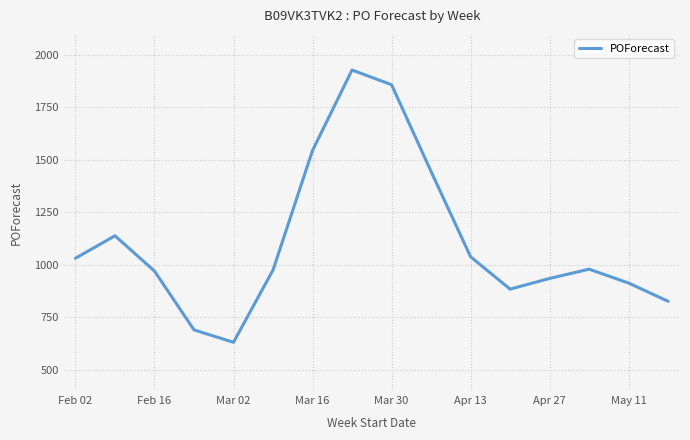

What is the difference between the maximum and minimum values?

1296